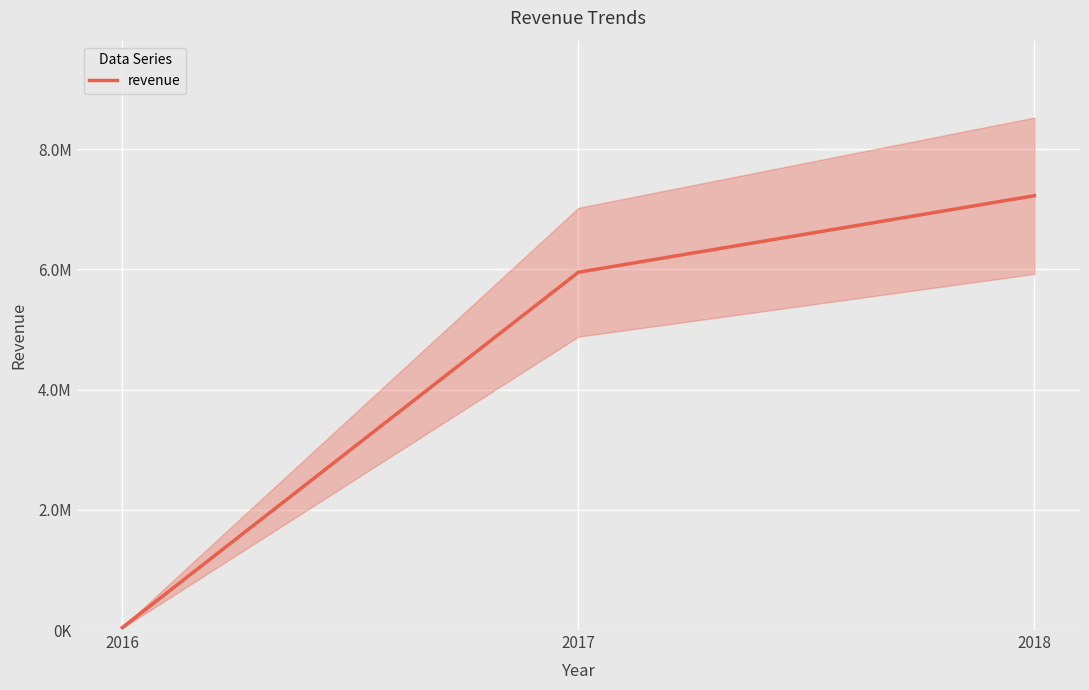

Rank the categories by value from lowest to highest.

2016, 2017, 2018